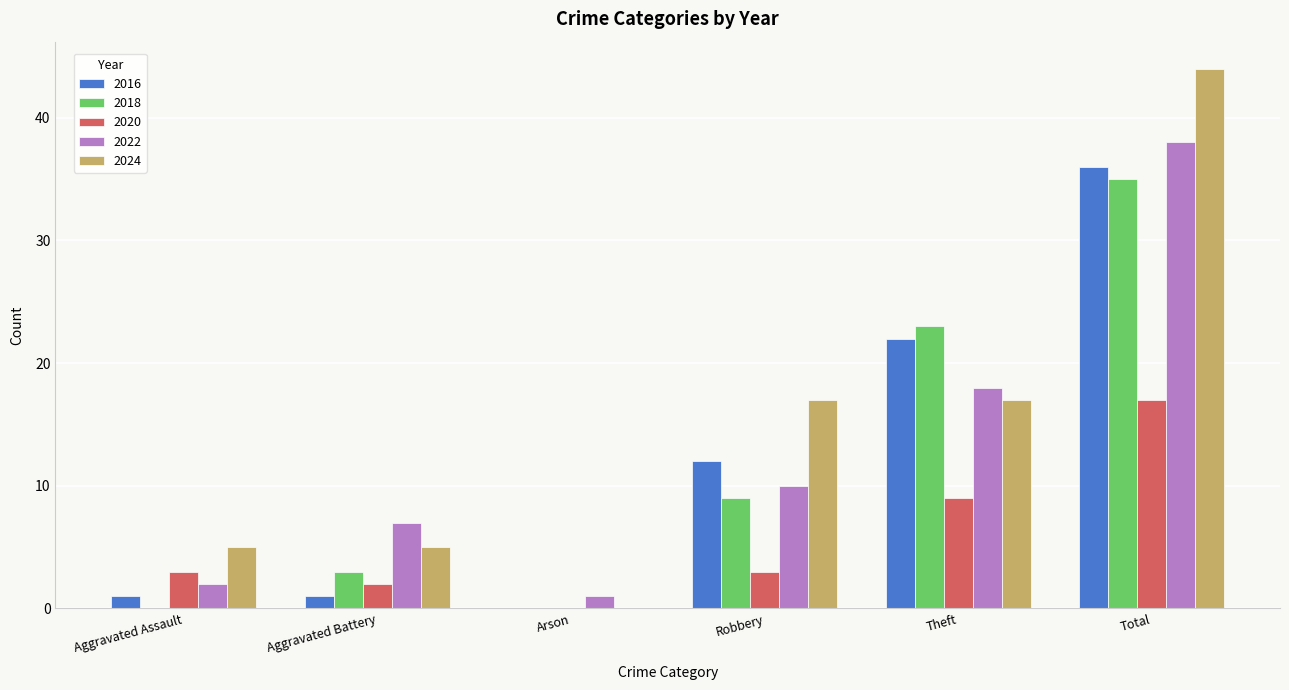

What is the maximum value for 2020?

17